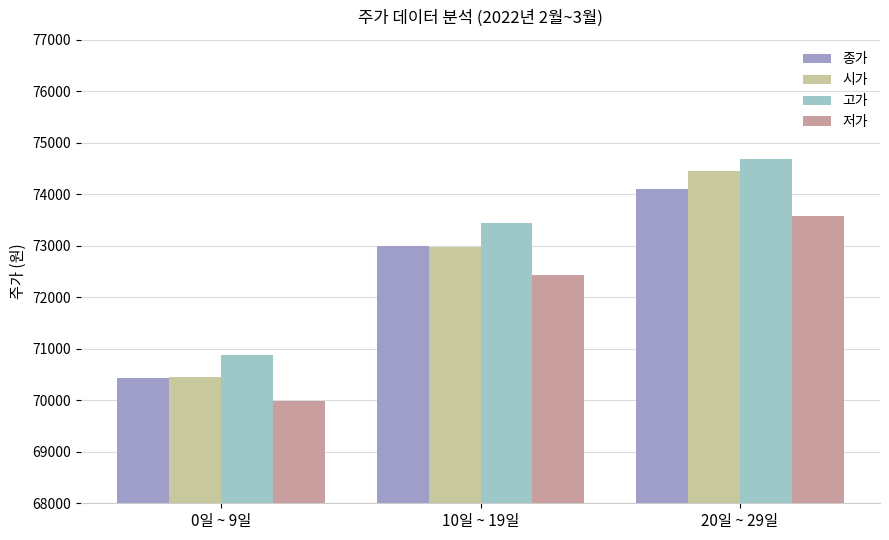

What is the minimum value for 고가?

70870